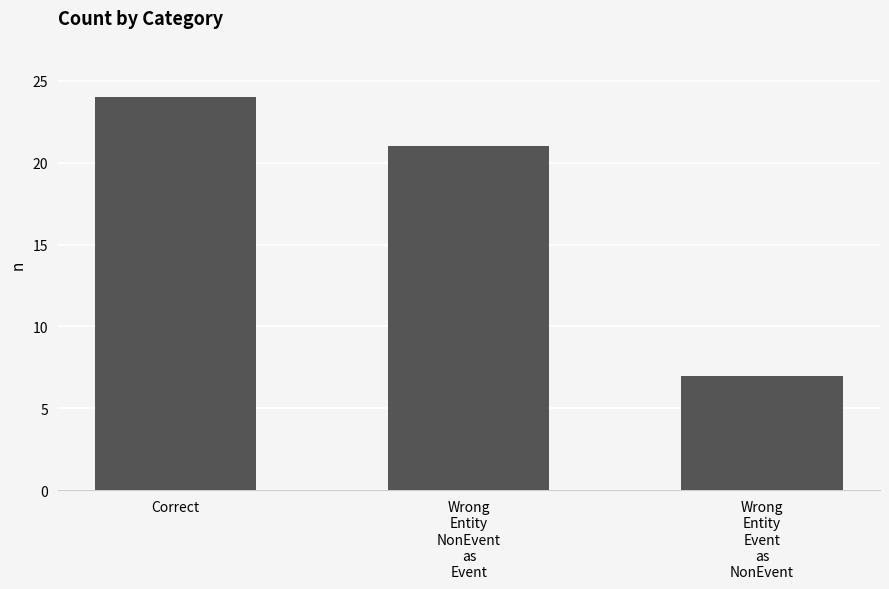

Reading left to right, list all the values displayed in this chart.

Correct=24	Wrong
Entity
NonEvent
as
Event=21	Wrong
Entity
Event
as
NonEvent=7